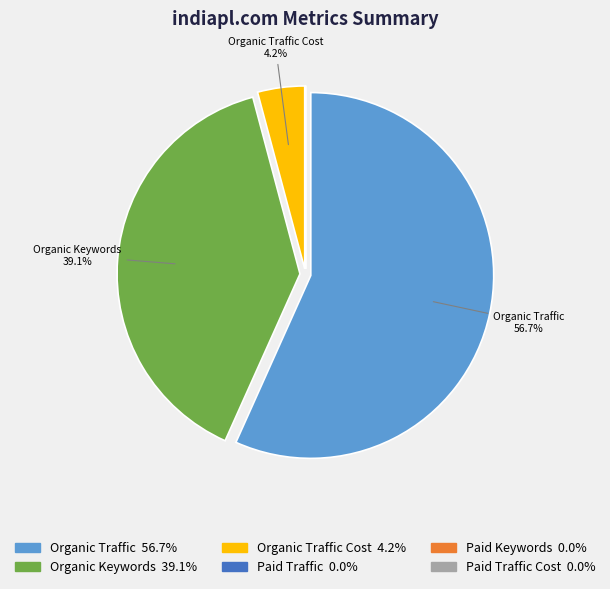

Is there a majority slice in this chart?

Yes